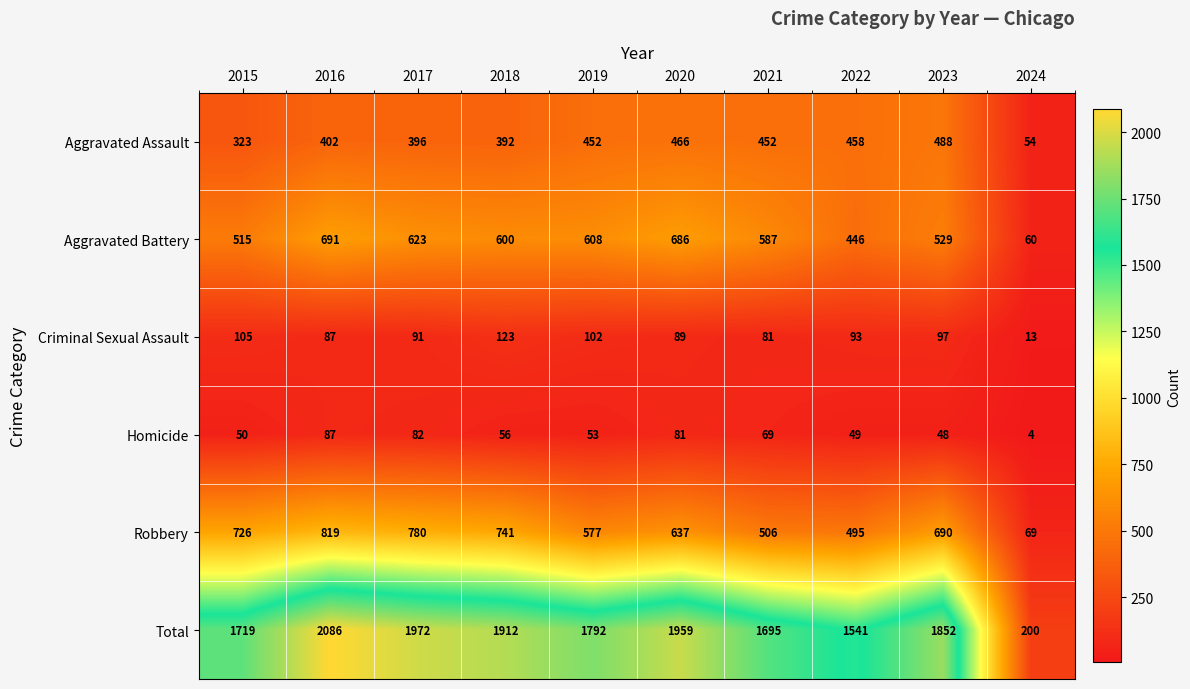

Between 2017 and 2023, which series saw the biggest shift?

Total